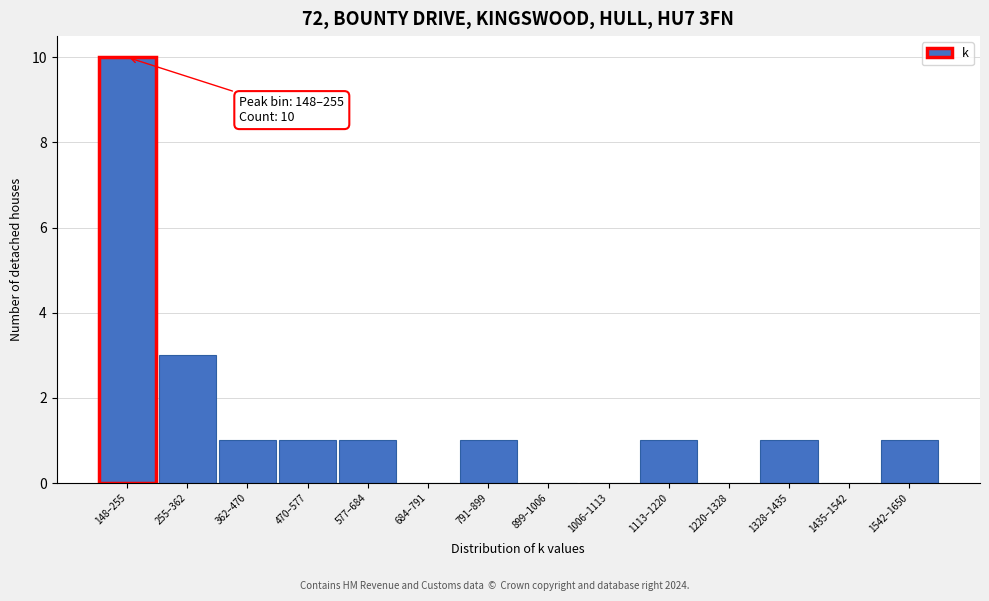

Reading left to right, what are all the values shown in this chart?

148–255=10	255–362=3	362–470=1	470–577=1	577–684=1	684–791=0	791–899=1	899–1006=0	1006–1113=0	1113–1220=1	1220–1328=0	1328–1435=1	1435–1542=0	1542–1650=1